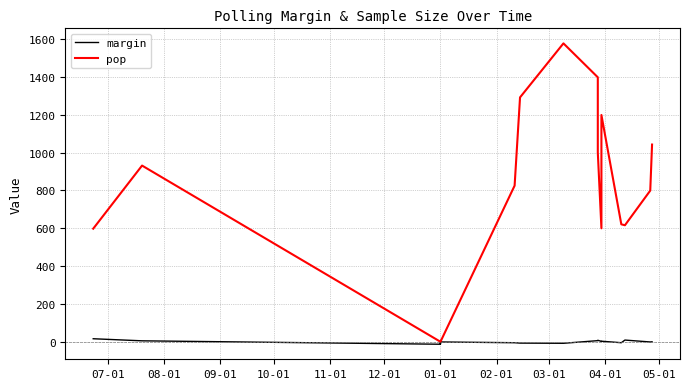

What is the difference between the second highest and second lowest values in the margin series?

18